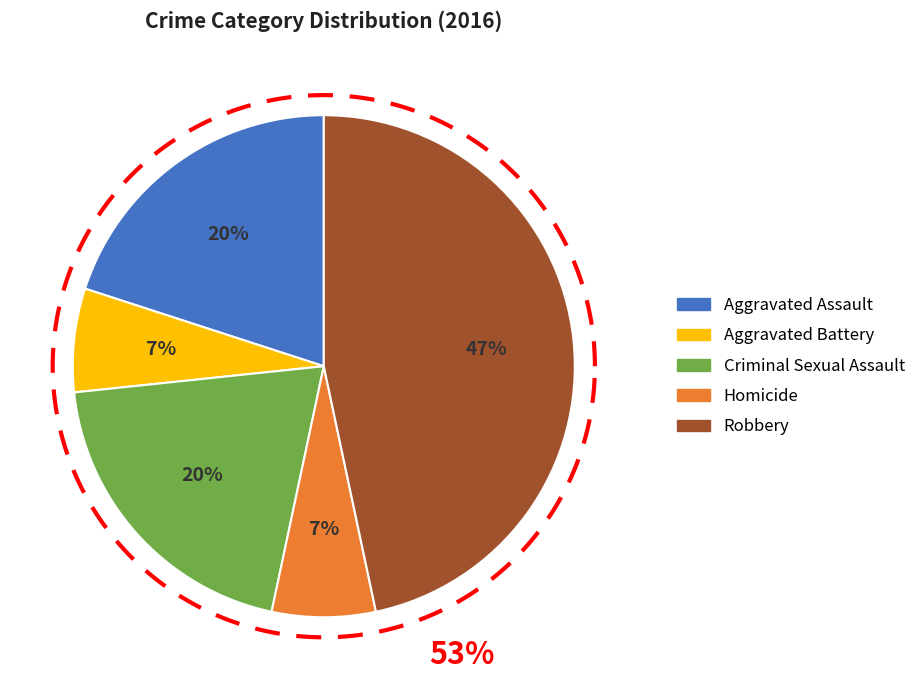

True or false: Aggravated Battery accounts for 1% of the total.

False